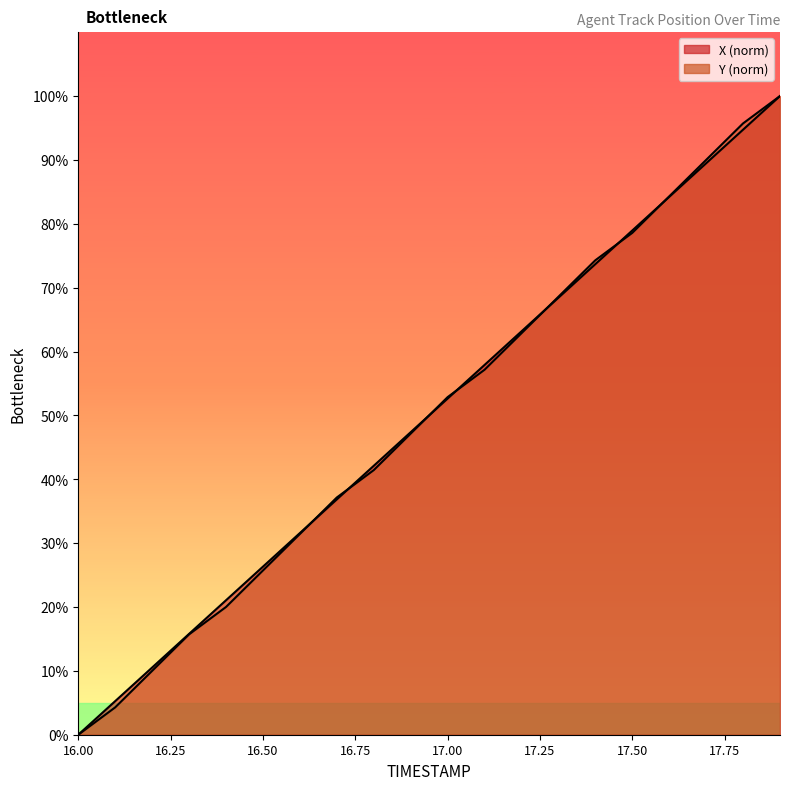

Which has a higher value, 17.9 or 17.3?

17.9